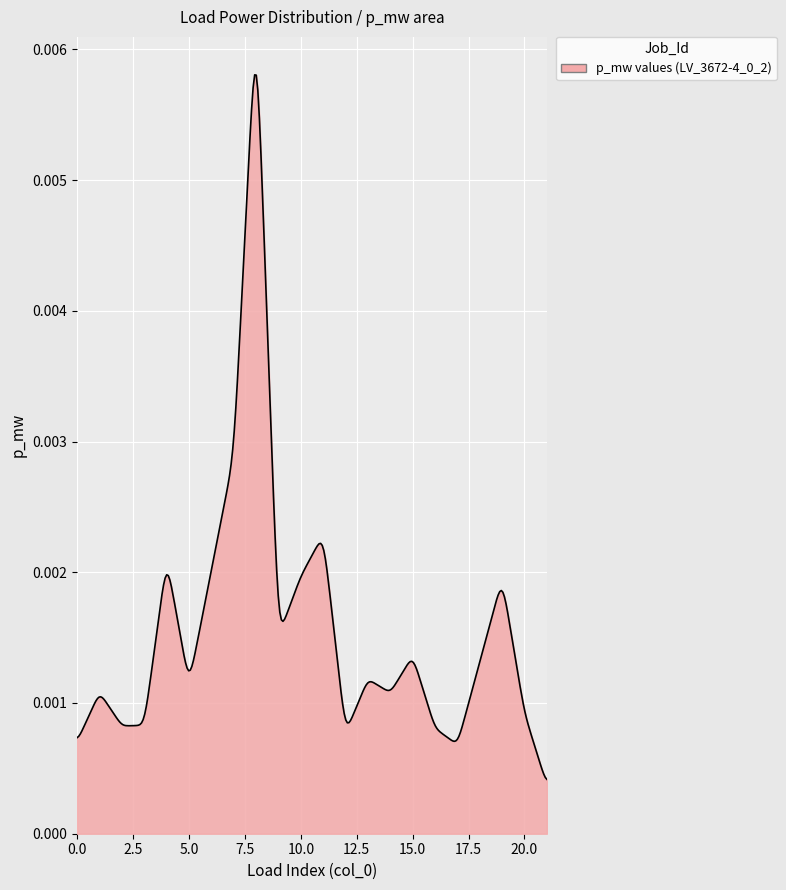

List the labels in order of value, largest first.

8, 7, 11, 4, 10, 19, 9, 15, 13, 5, 1, 14, 20, 3, 2, 16, 12, 0, 17, 21